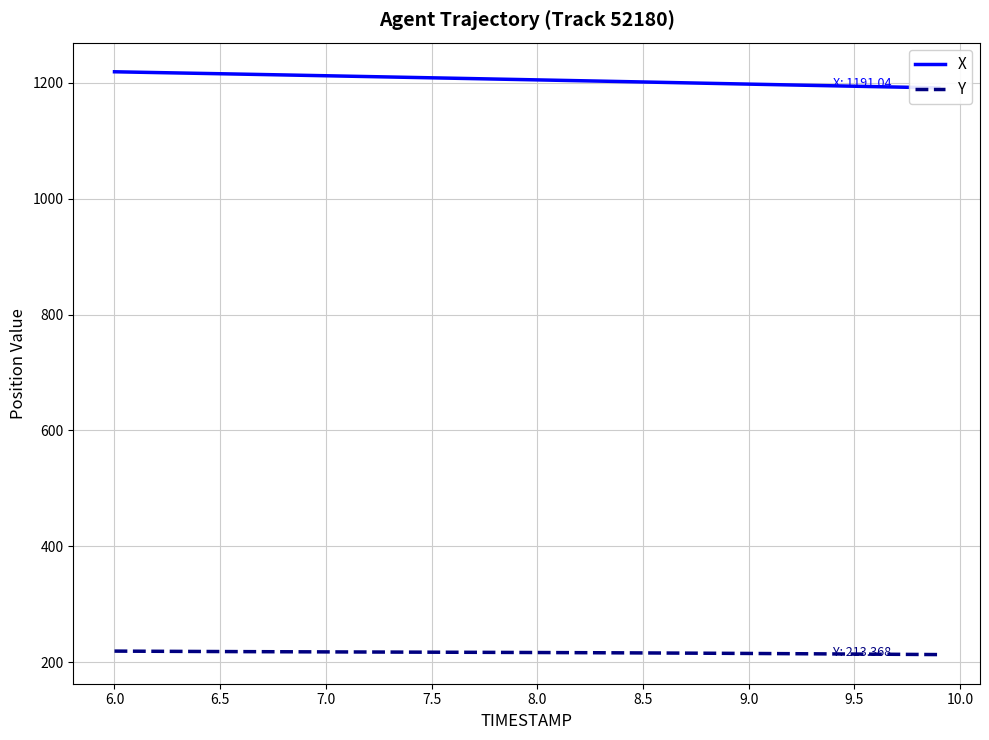

How many values in the X series exceed 1205?

20